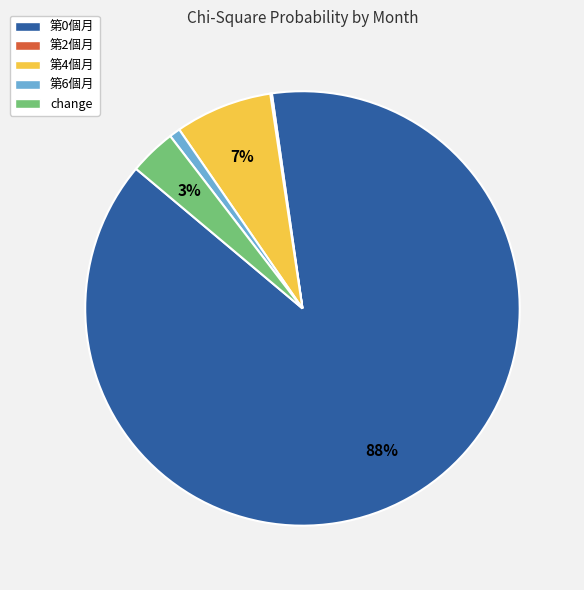

To the nearest percent, what is the average slice percentage?

20%